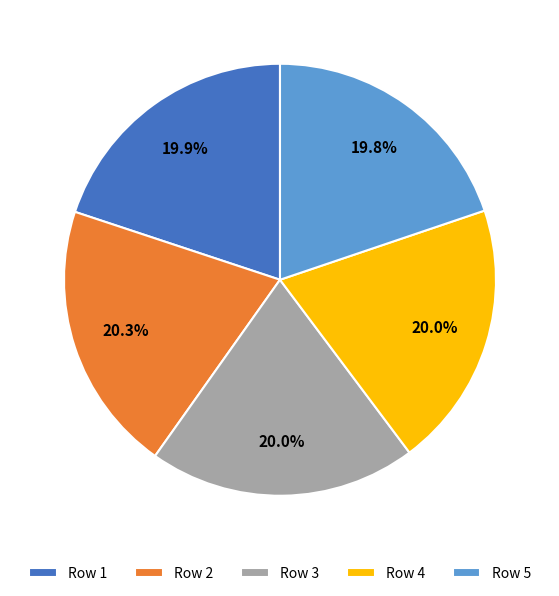

Does any single category account for the majority?

No